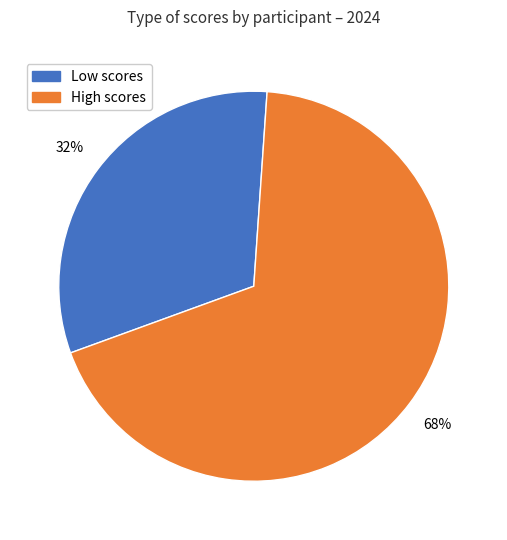

Which has a higher value, High scores or Low scores?

High scores